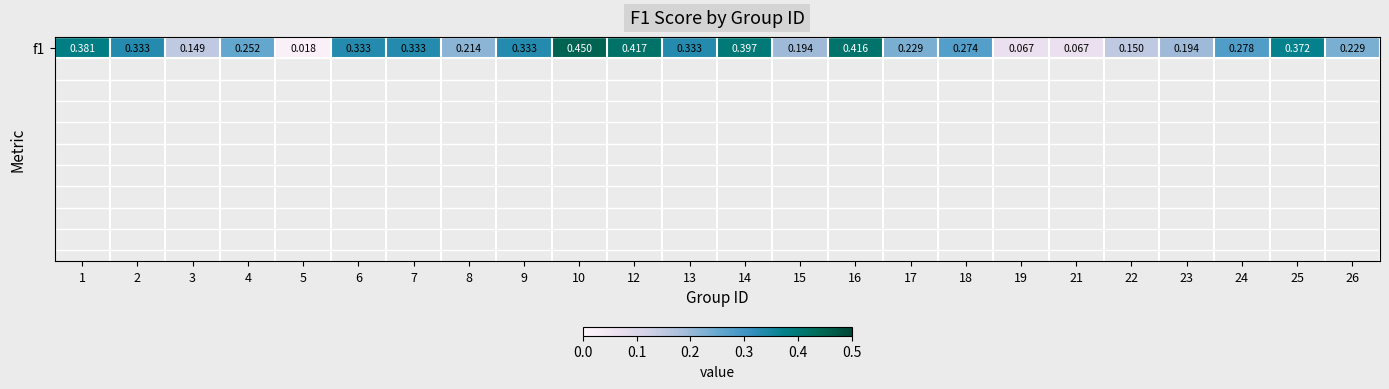

Reading right to left, extract all data points from this chart.

26=0.2	25=0.4	24=0.3	23=0.2	22=0.1	21=0.1	19=0.1	18=0.3	17=0.2	16=0.4	15=0.2	14=0.4	13=0.3	12=0.4	10=0.5	9=0.3	8=0.2	7=0.3	6=0.3	5=0.0	4=0.3	3=0.1	2=0.3	1=0.4